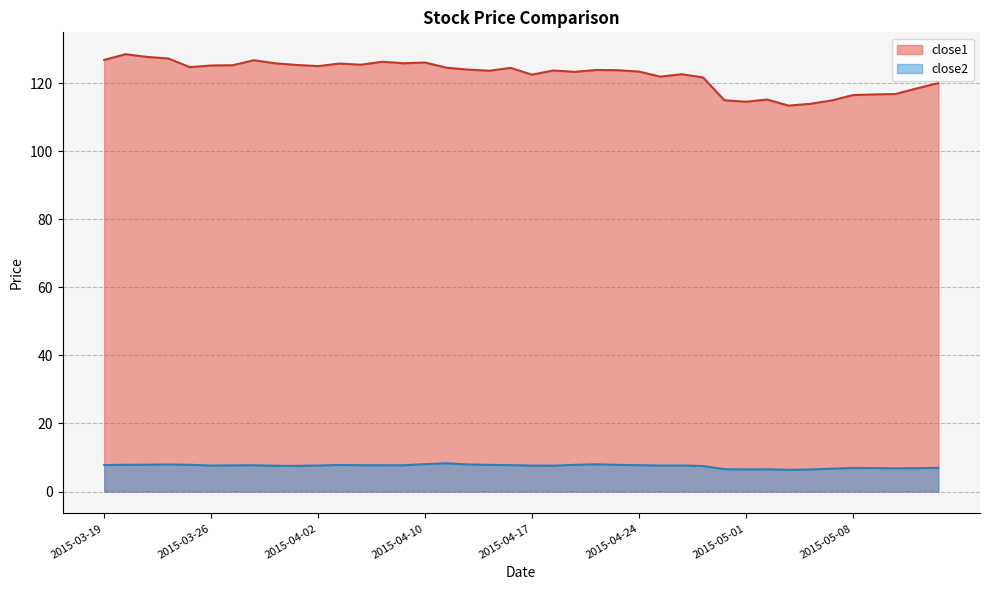

How many lines are shown in the chart?

2